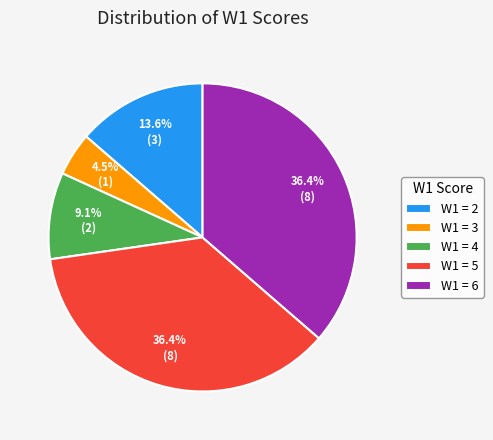

Is there a majority slice in this chart?

No